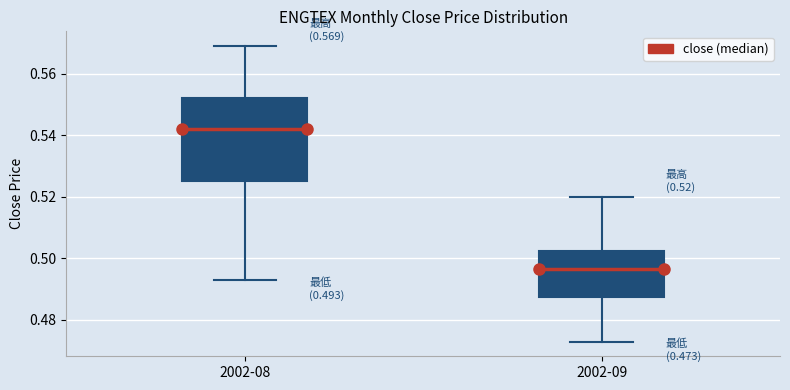

Which box's median line is the highest?

2002-08